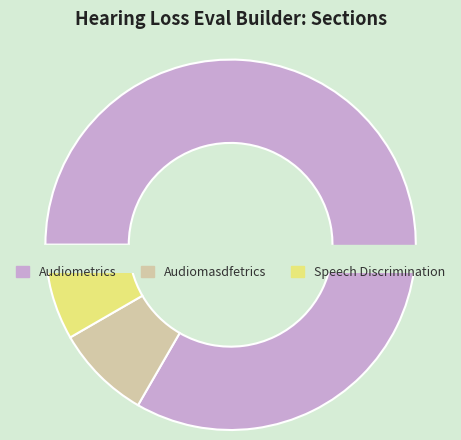

What percentage is the Speech Discrimination slice, to the nearest percent?

8%